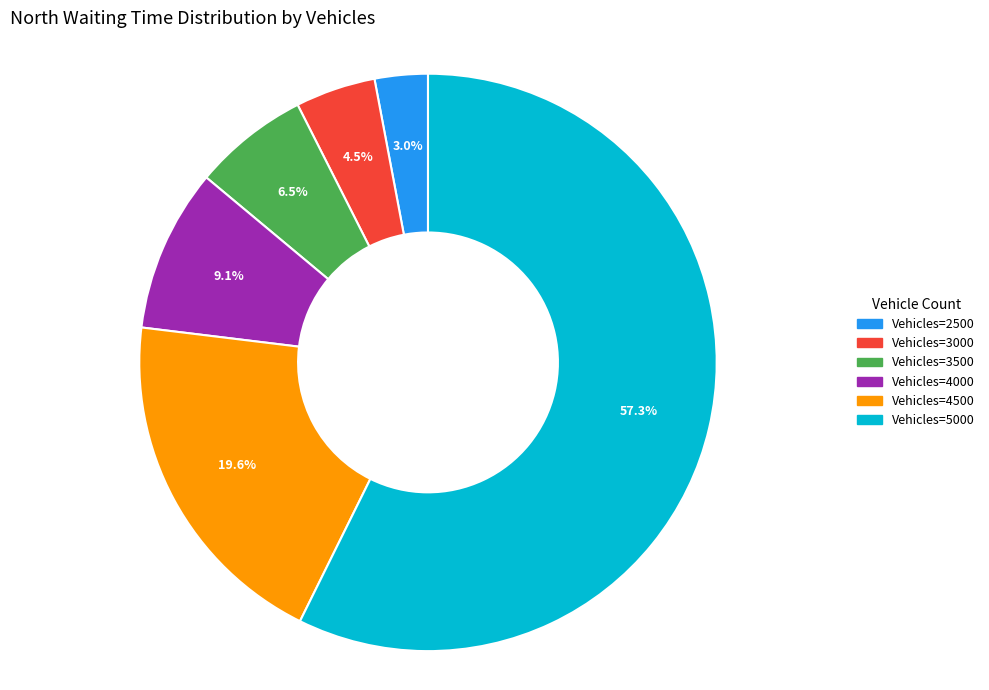

Is there any slice that represents more than half of the pie?

Yes